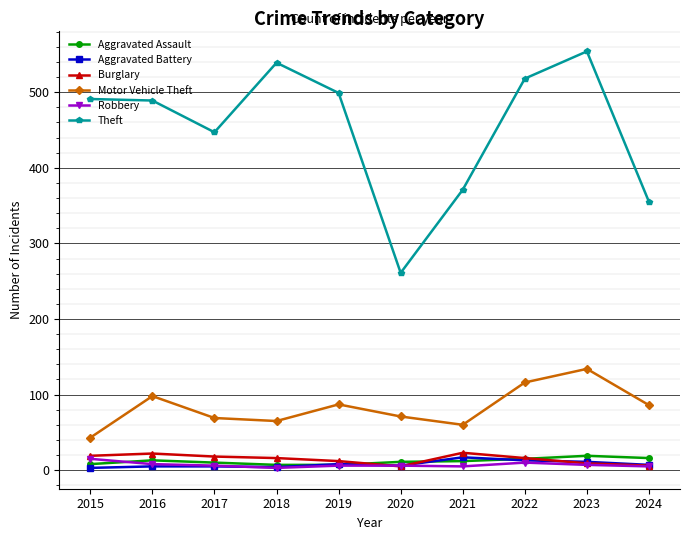

Which category has the highest value in the Theft series?

2023